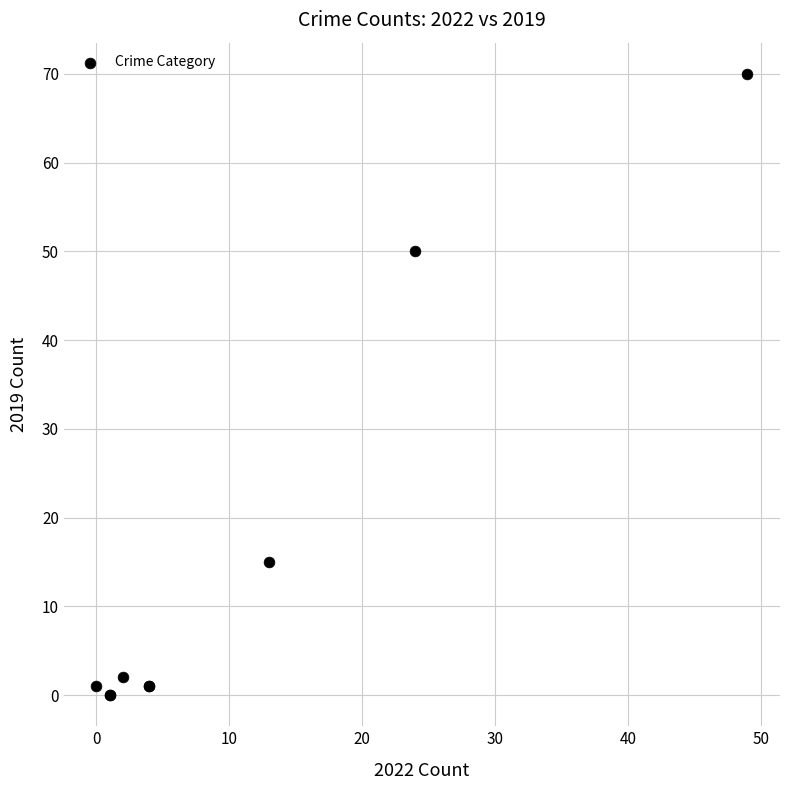

What Y value in the scatter plot is closest to 35?

50